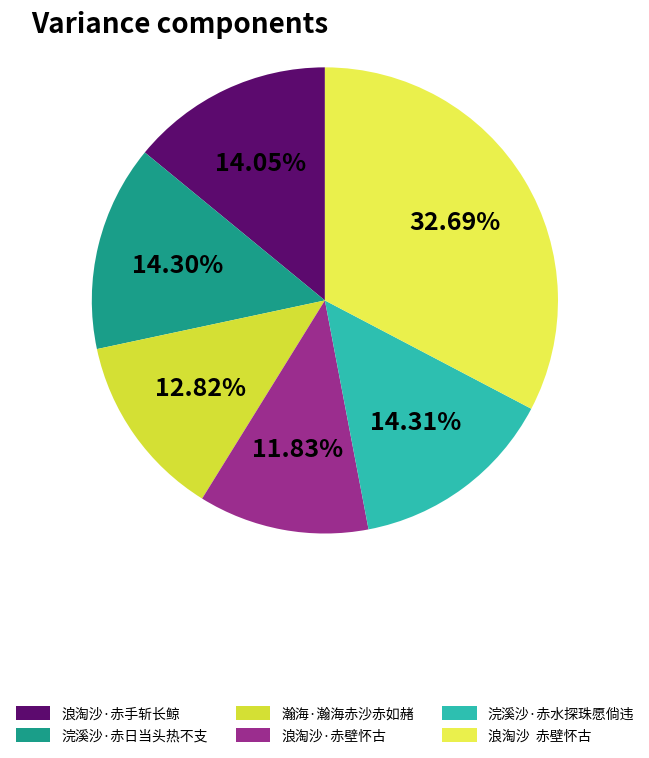

How many segments does this pie chart have?

6